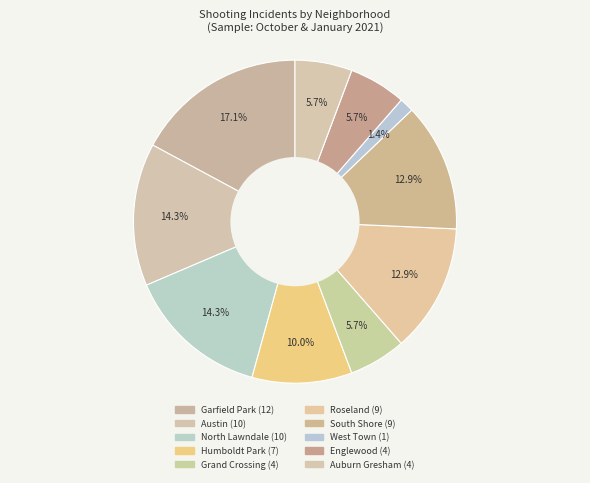

Is North Lawndale the majority of the pie?

No